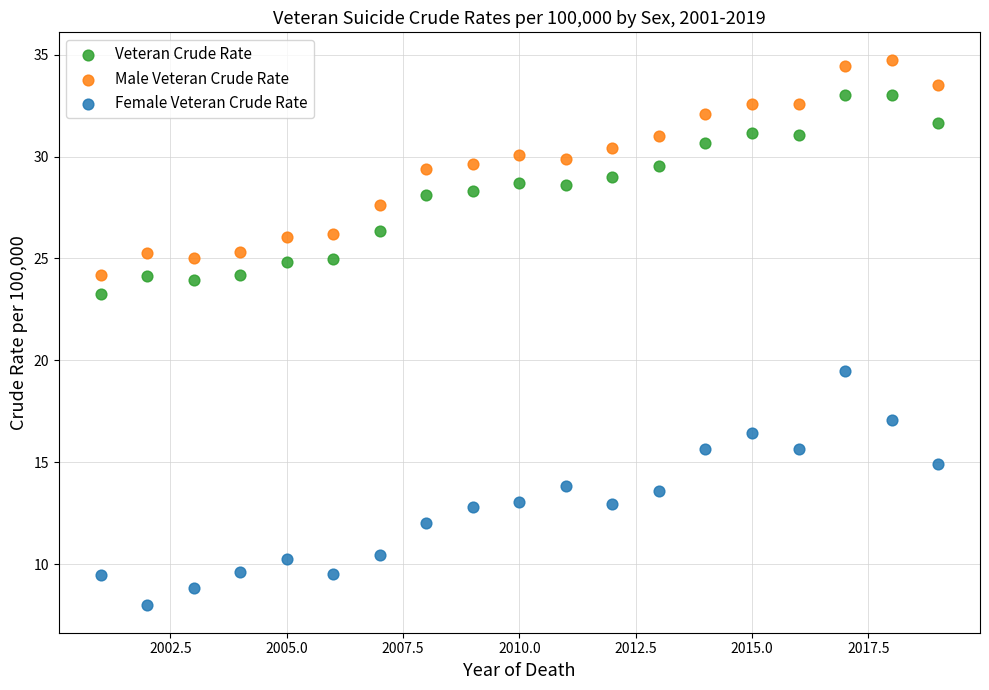

Which series contains the lowest Y value?

Female Veteran Crude Rate